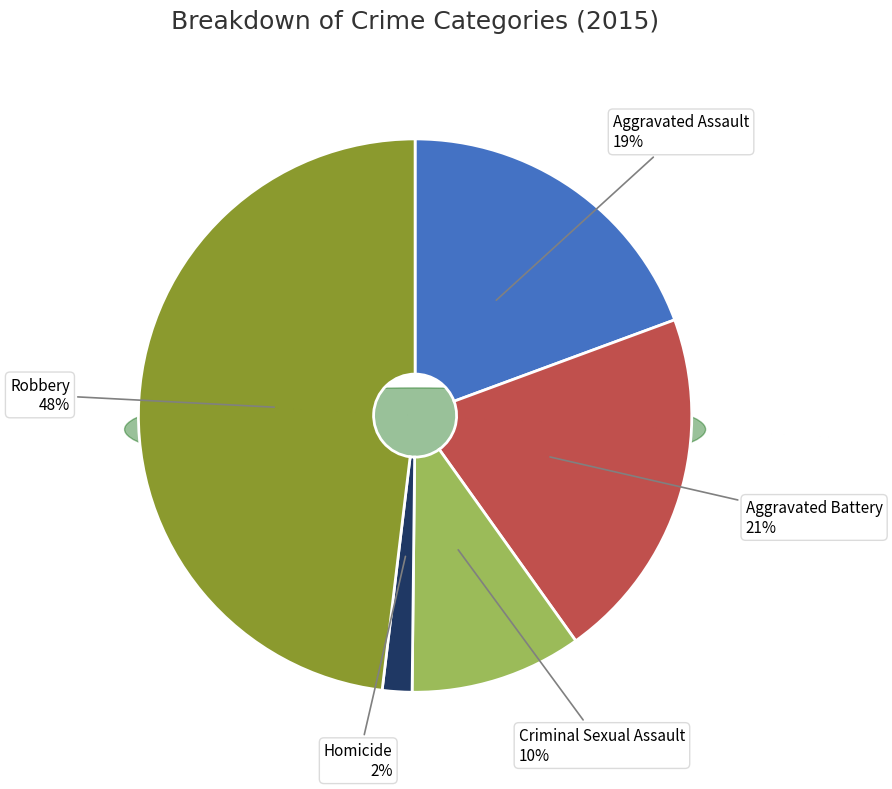

Which slice is the smallest?

Homicide